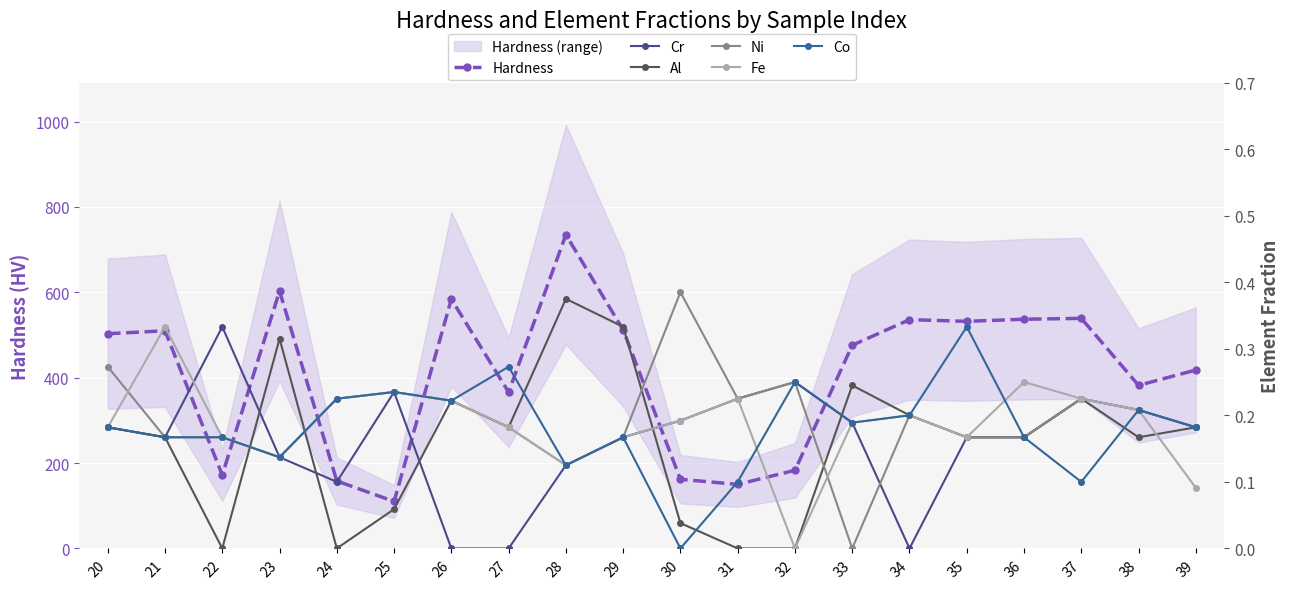

Rank the series at 22 from lowest to highest value.

Al, Ni, Fe, Co, Cr, Hardness